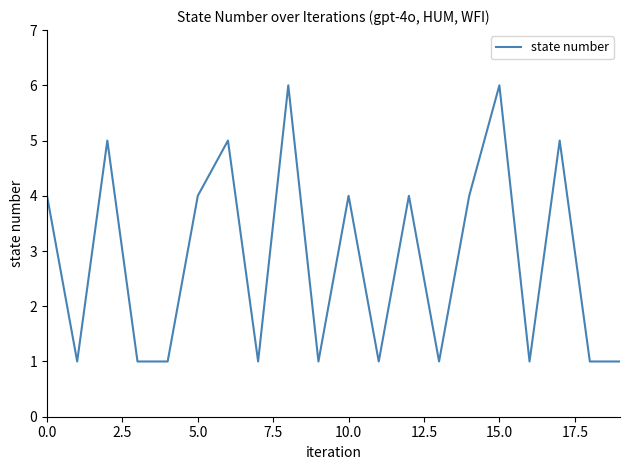

What is the difference between the maximum and minimum values?

5